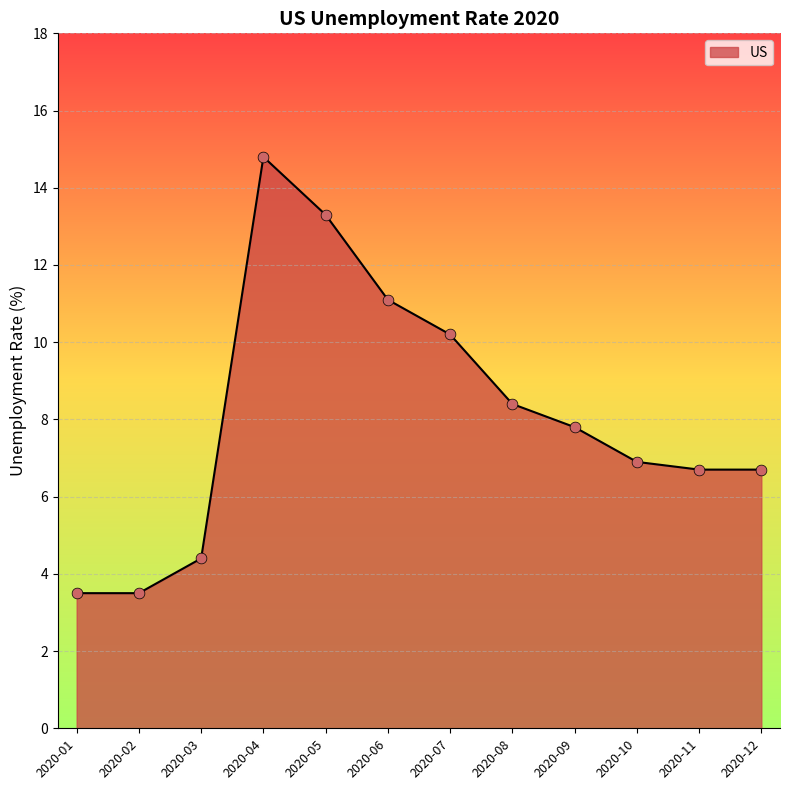

Between 2020-10 and 2020-07, which is larger?

2020-07